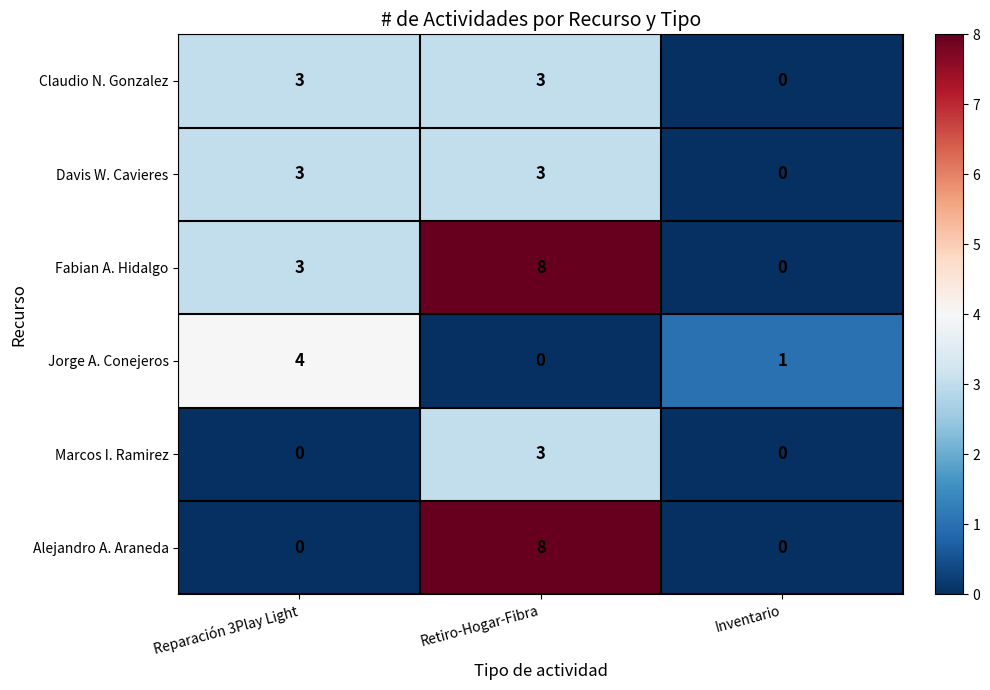

Which label corresponds to the largest value in the chart?

Retiro-Hogar-Fibra